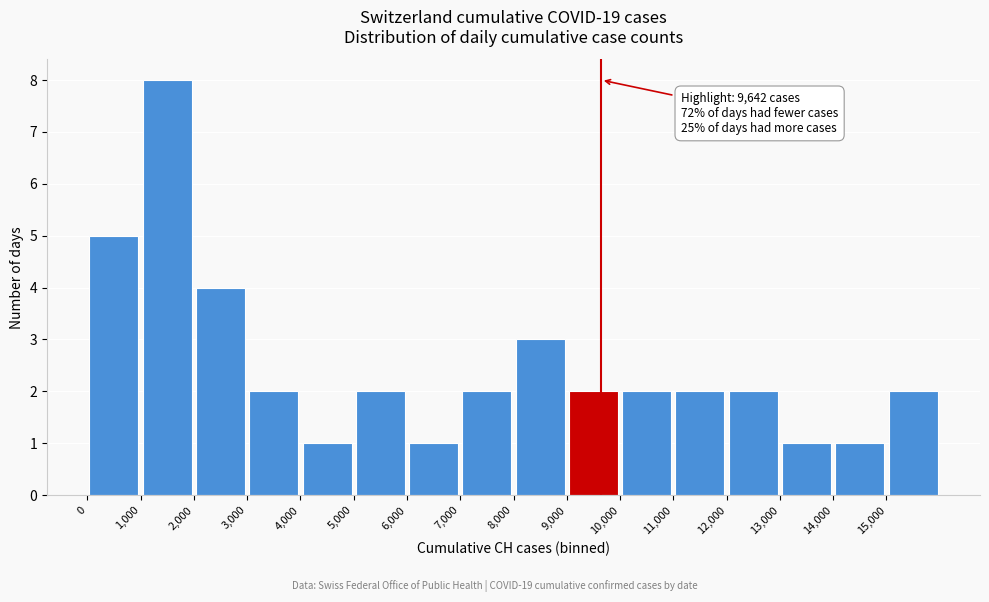

Which range on the x-axis has the tallest bar?

1000 to 2000